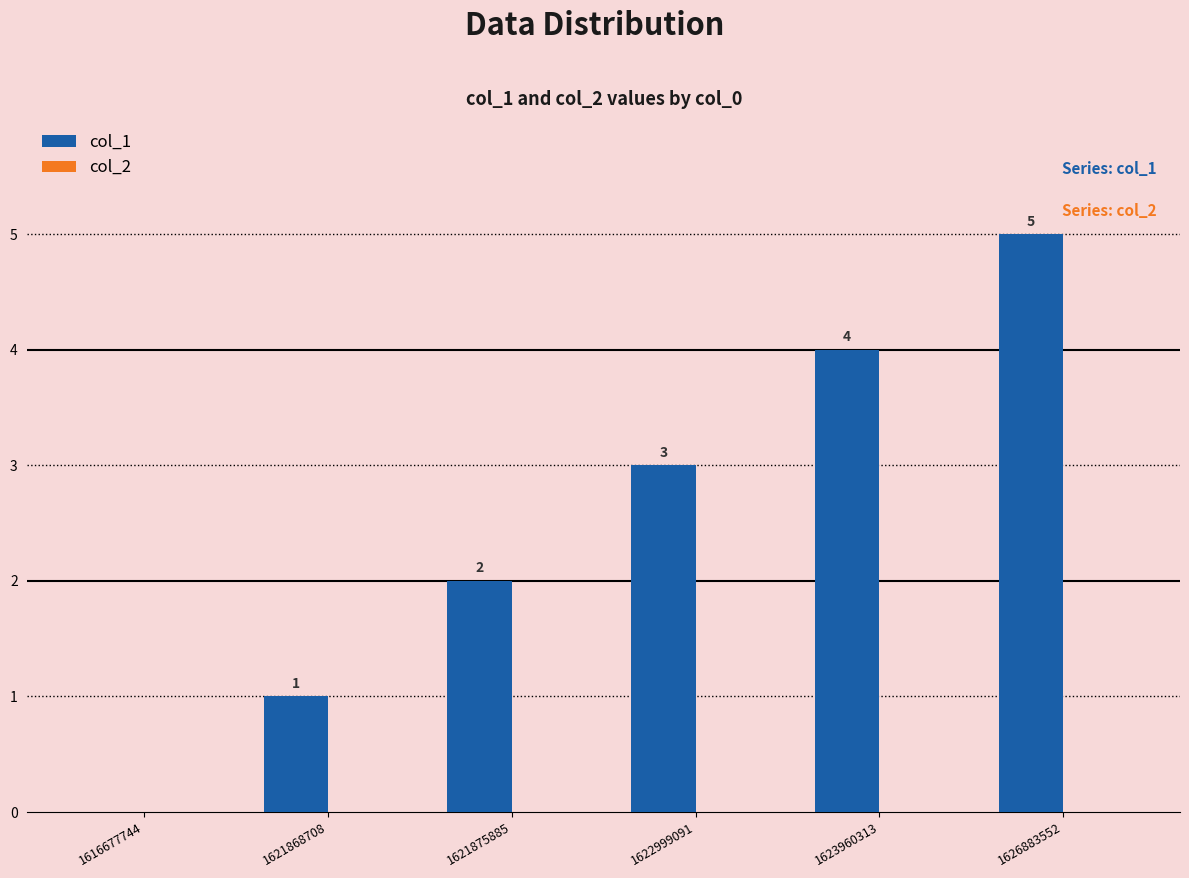

At which category does the chart reach its peak across all series?

1626883552